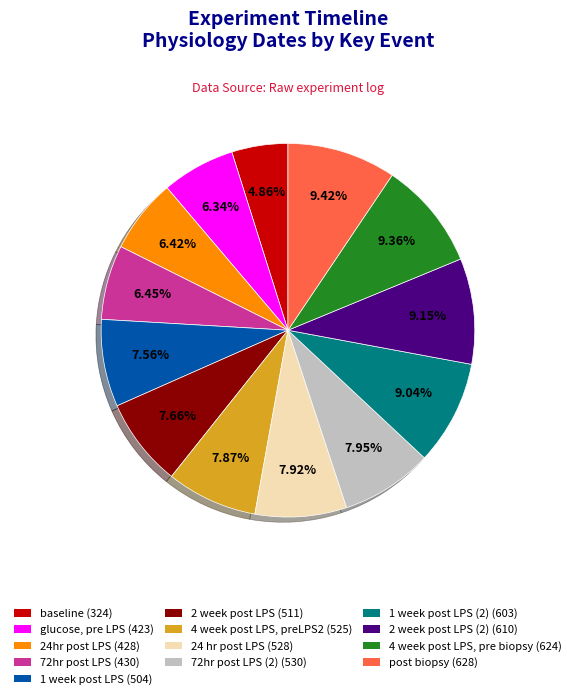

Is there any slice that represents more than half of the pie?

No